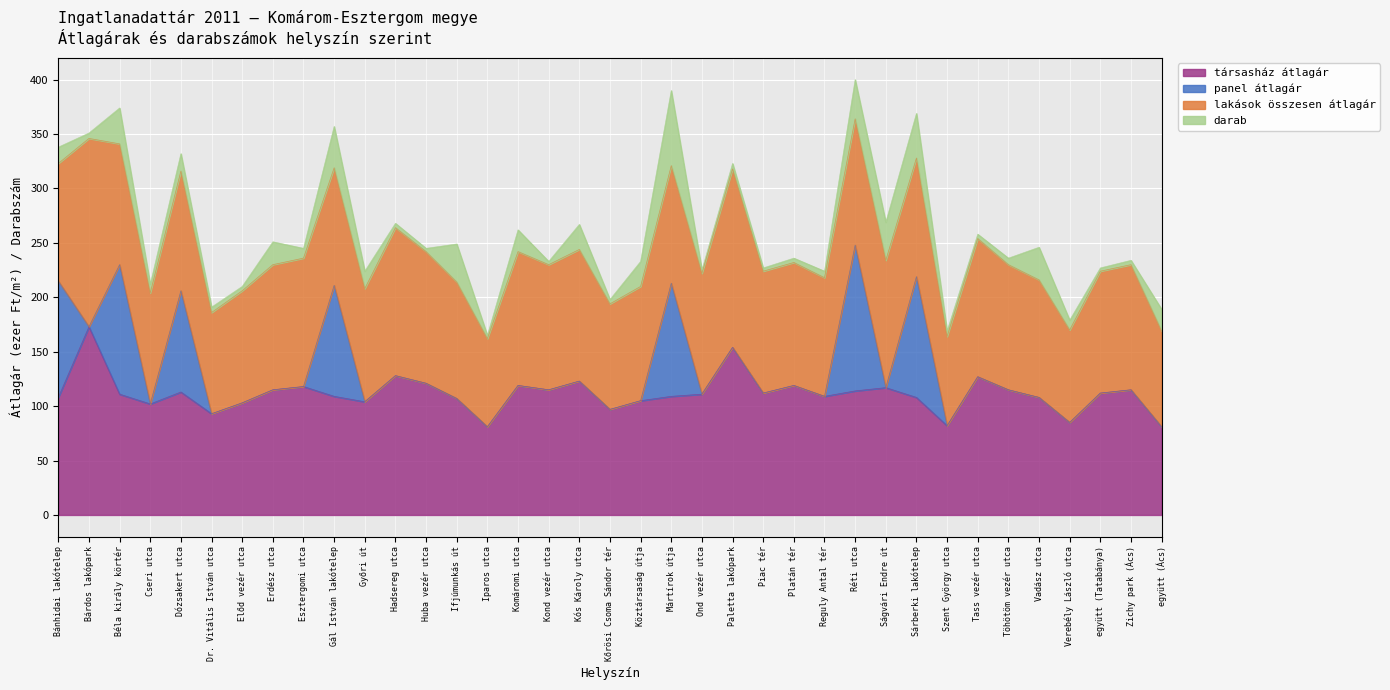

Does the chart display data point markers on the line(s)?

No